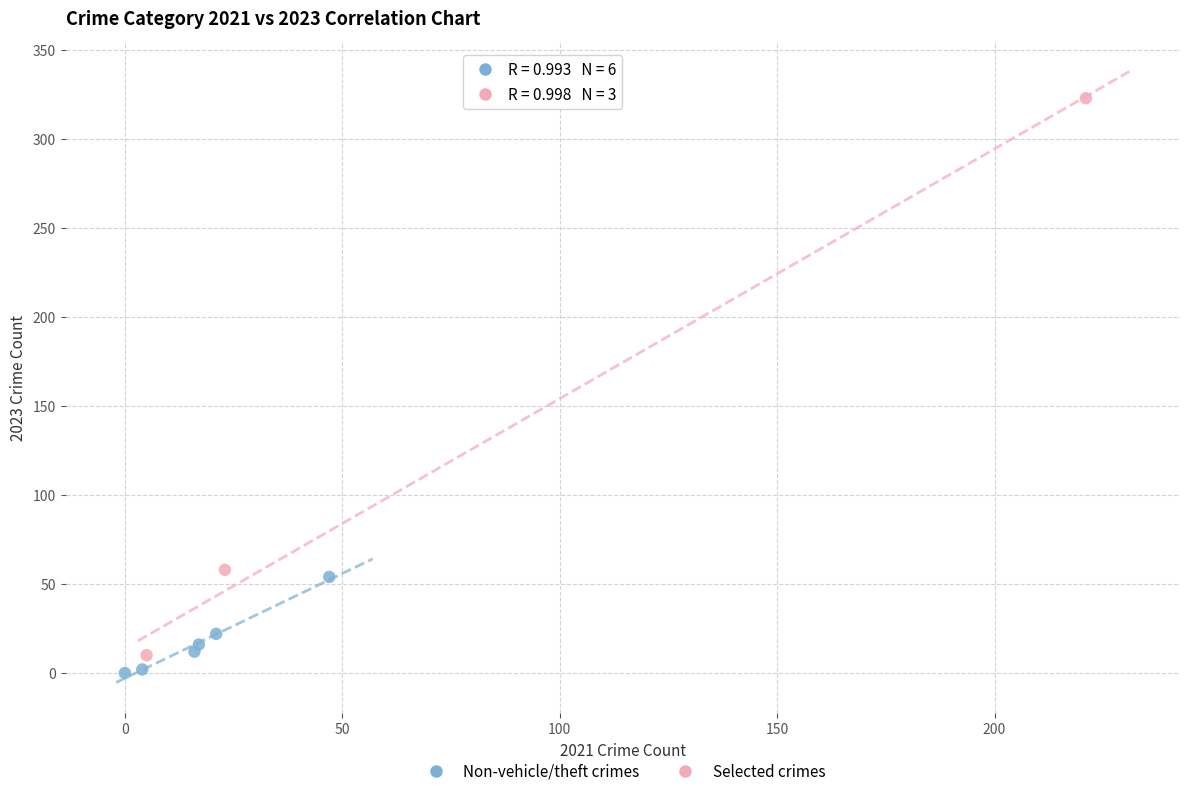

Which series has the widest spread of Y values?

Selected crimes